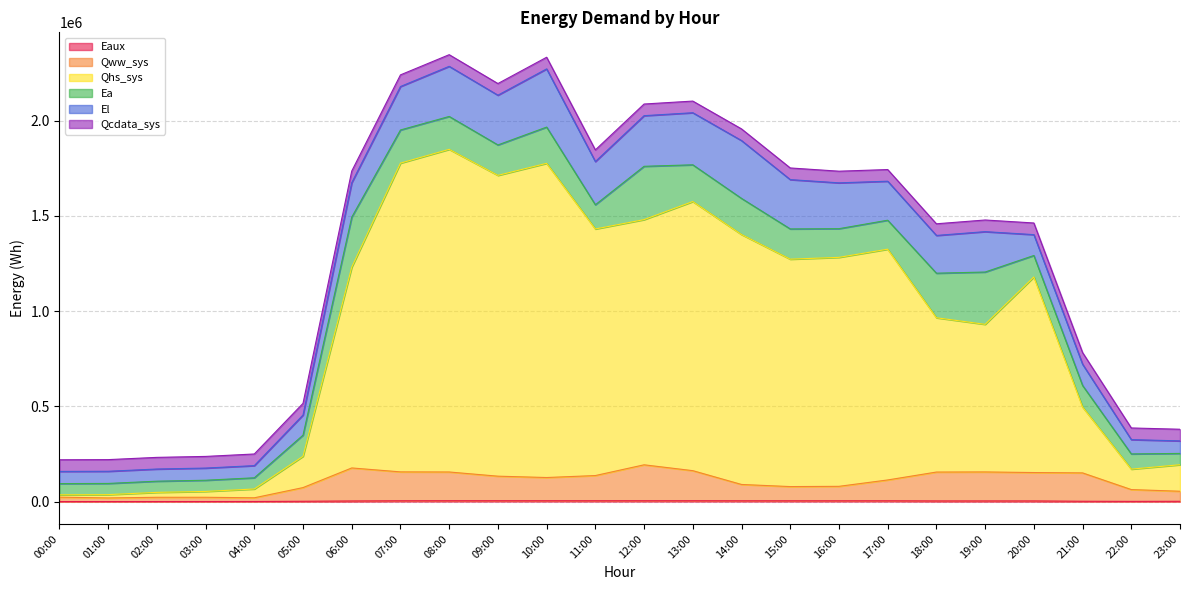

In Qhs_sys, how many points are higher than both neighbors (excluding endpoints)?

5